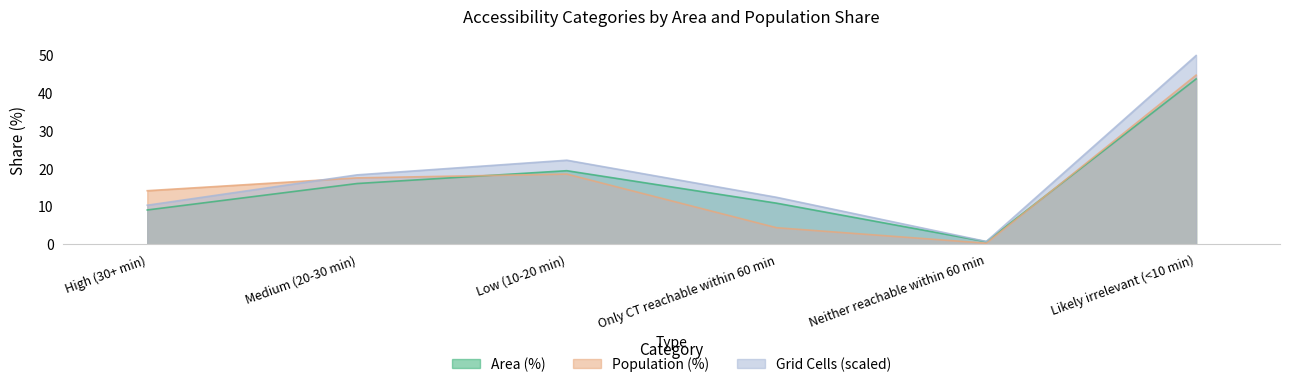

Rank the categories by Area (%) value from highest to lowest.

Likely irrelevant (<10 min), Low (10-20 min), Medium (20-30 min), Only CT reachable within 60 min, High (30+ min), Neither reachable within 60 min